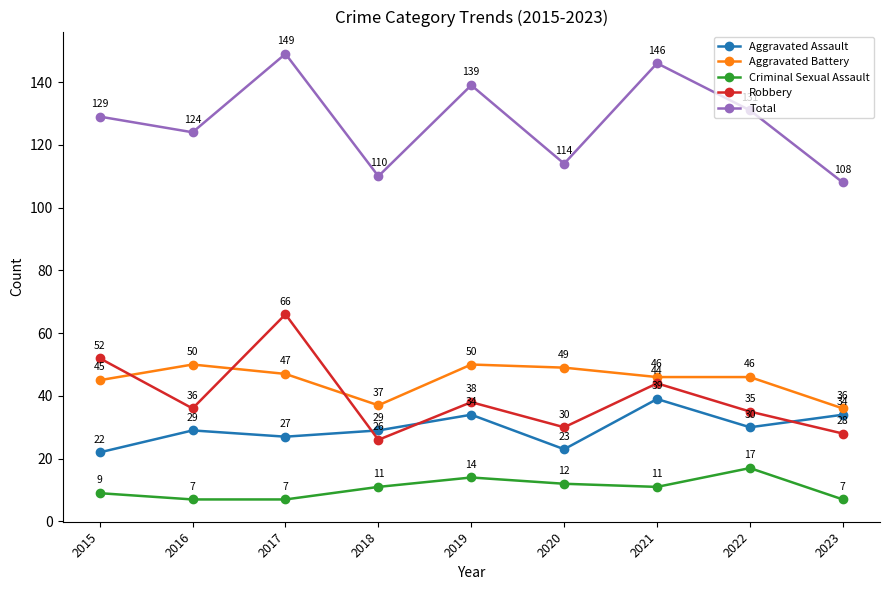

Between which two adjacent categories do Aggravated Battery and Robbery first intersect?

2015 and 2016